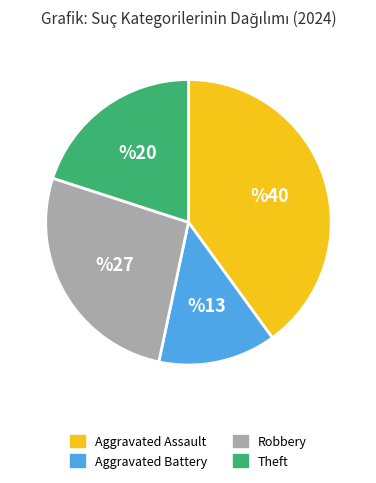

Between Aggravated Battery and Aggravated Assault, which is larger?

Aggravated Assault